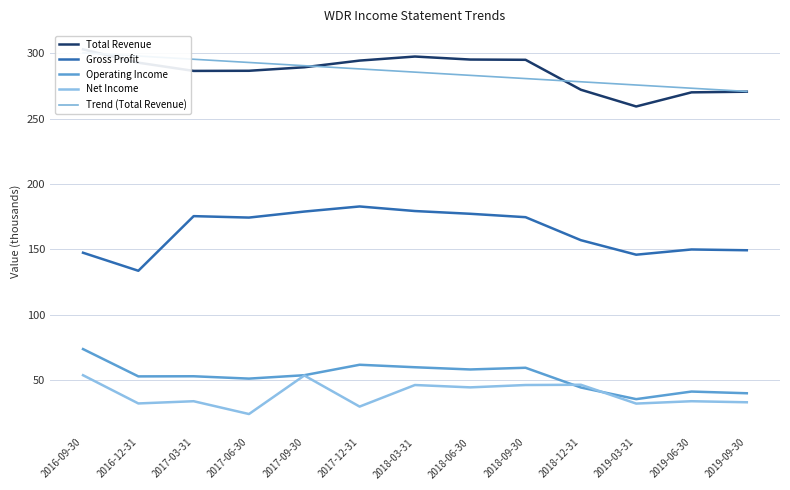

True or false: Net Income and Gross Profit cross at least once.

False